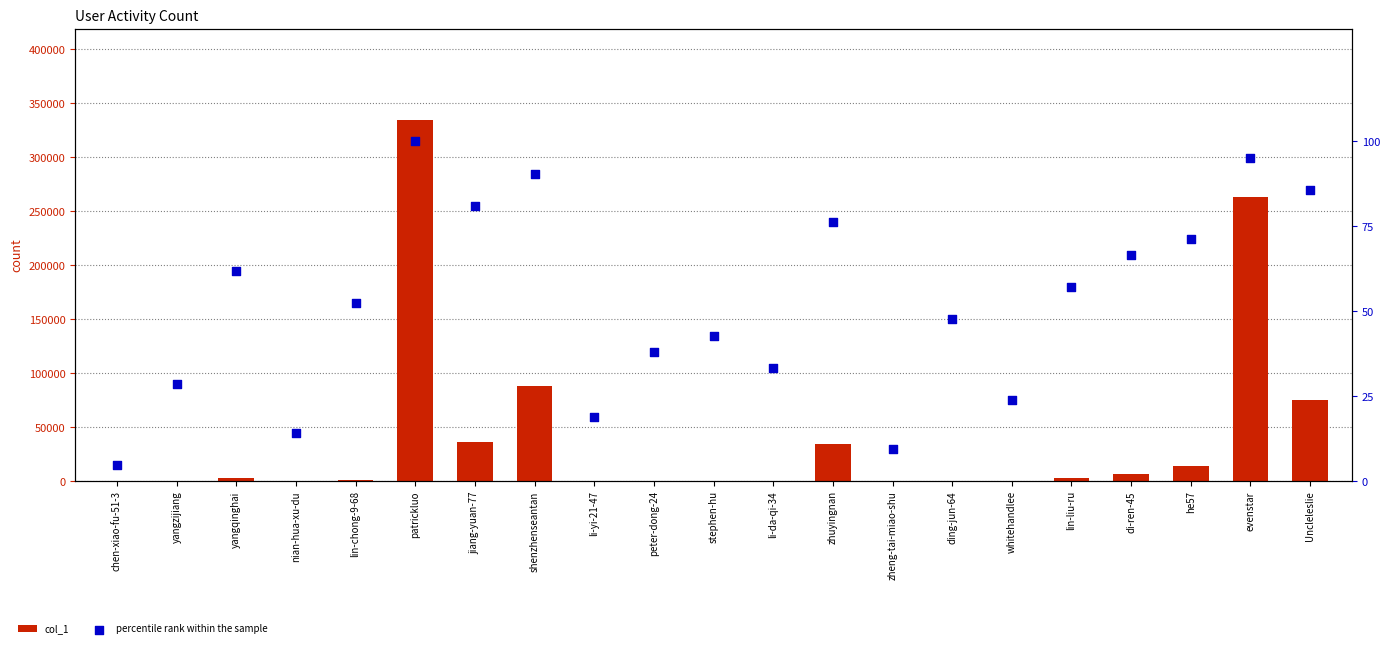

What is the total value across all series at shenzhenseantan?

88274.5